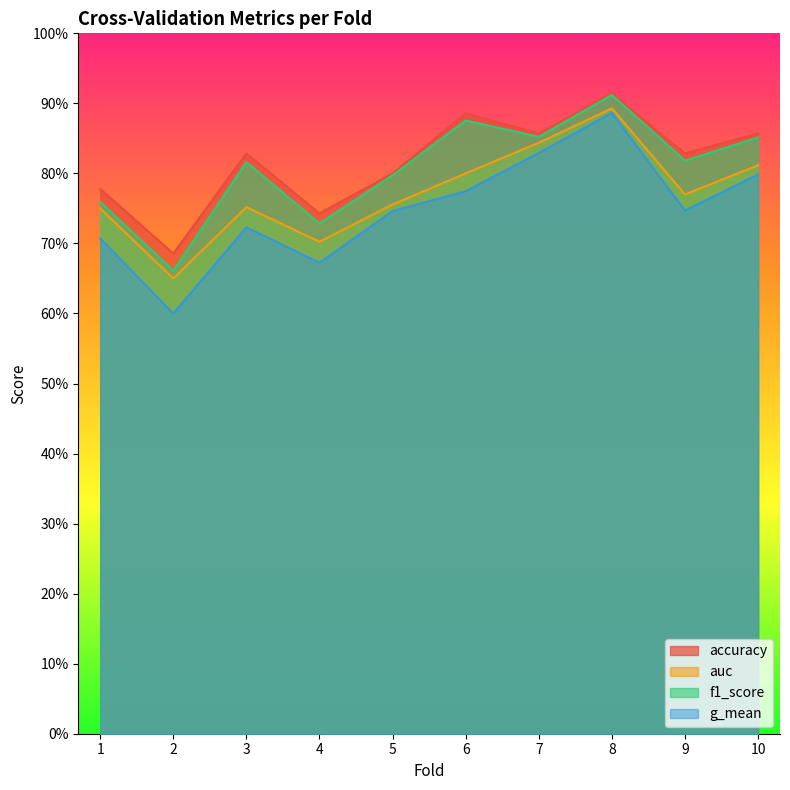

At which category is the sum across all series the highest?

8